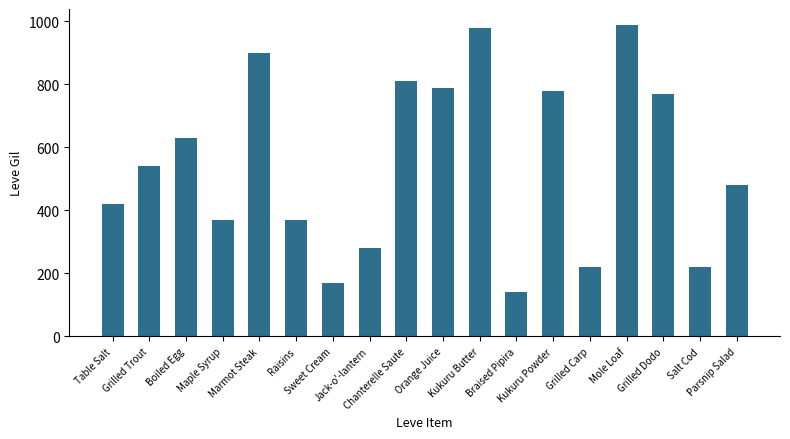

What is the label of the 6th bar from the right?

Kukuru Powder